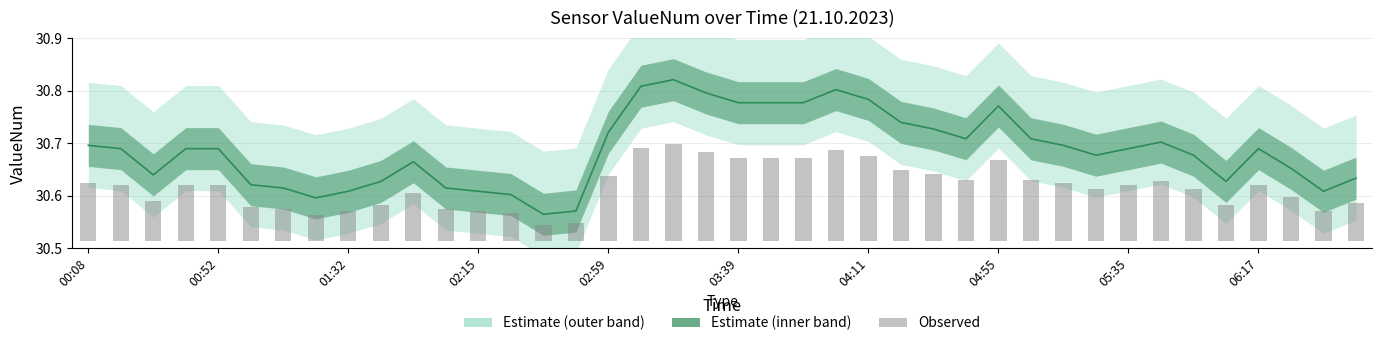

What is the difference between the maximum and minimum values in the ValueNum series?

0.3